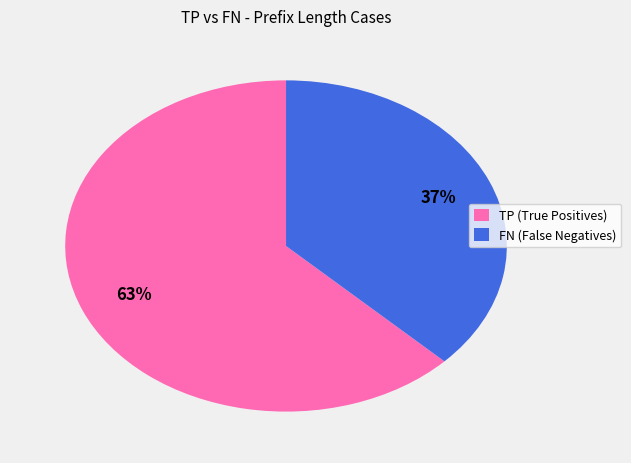

What is the smallest slice in the pie chart?

FN (False Negatives)